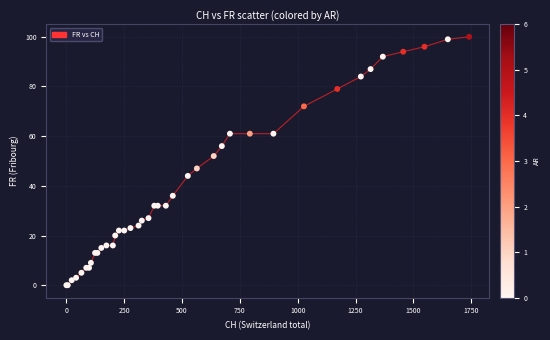

What is the maximum value shown in the chart?

100